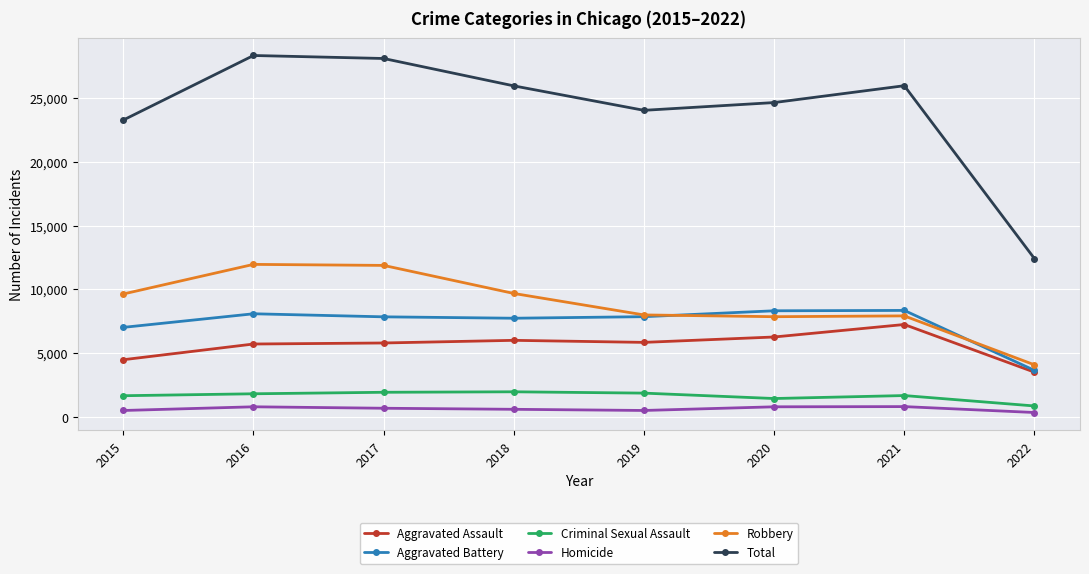

Is it true that Aggravated Assault equals 8627 at 2018?

False